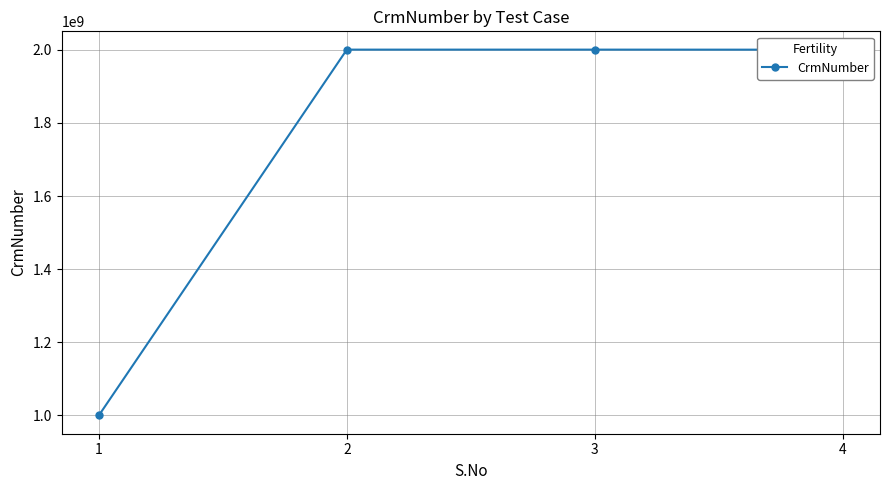

What is the difference between the second highest and second lowest values?

172486